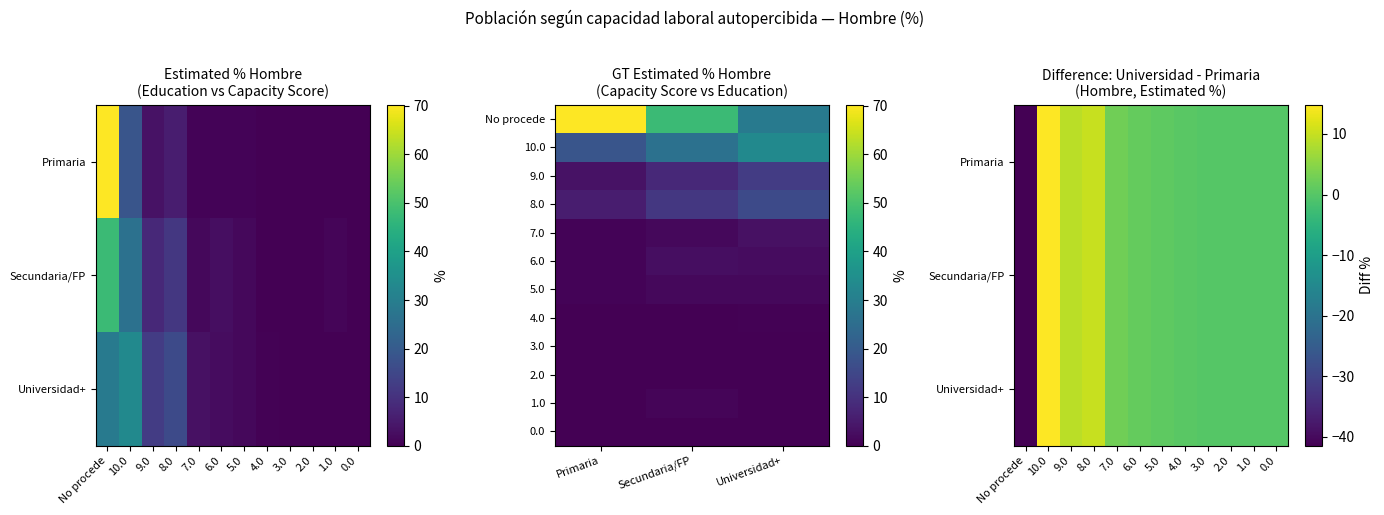

True or false: Secundaria o FP grado sup has a value of 29.0 at 3.0.

False